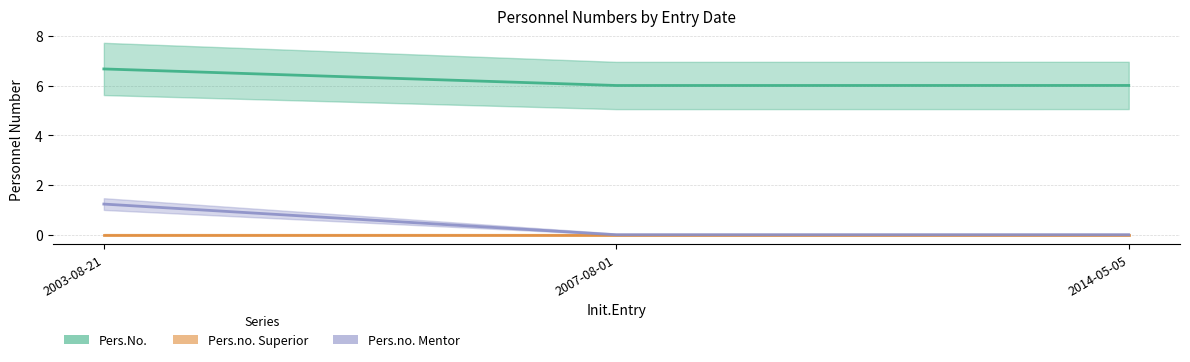

True or false: Pers.no. Mentor has a value of 1.7 at 2003-08-21.

False